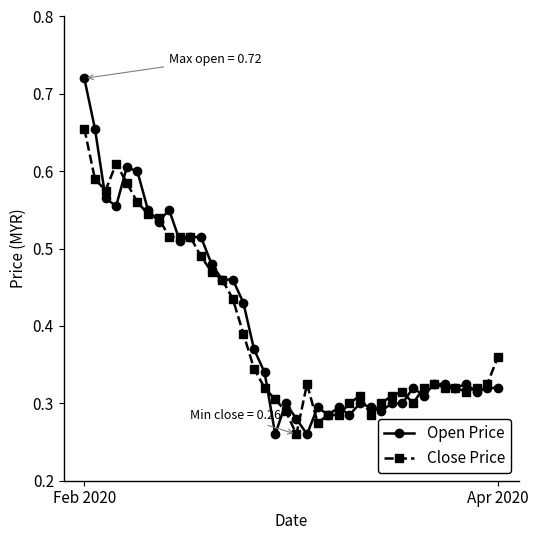

Rank the series by their maximum value, from highest to lowest.

Open Price, Close Price